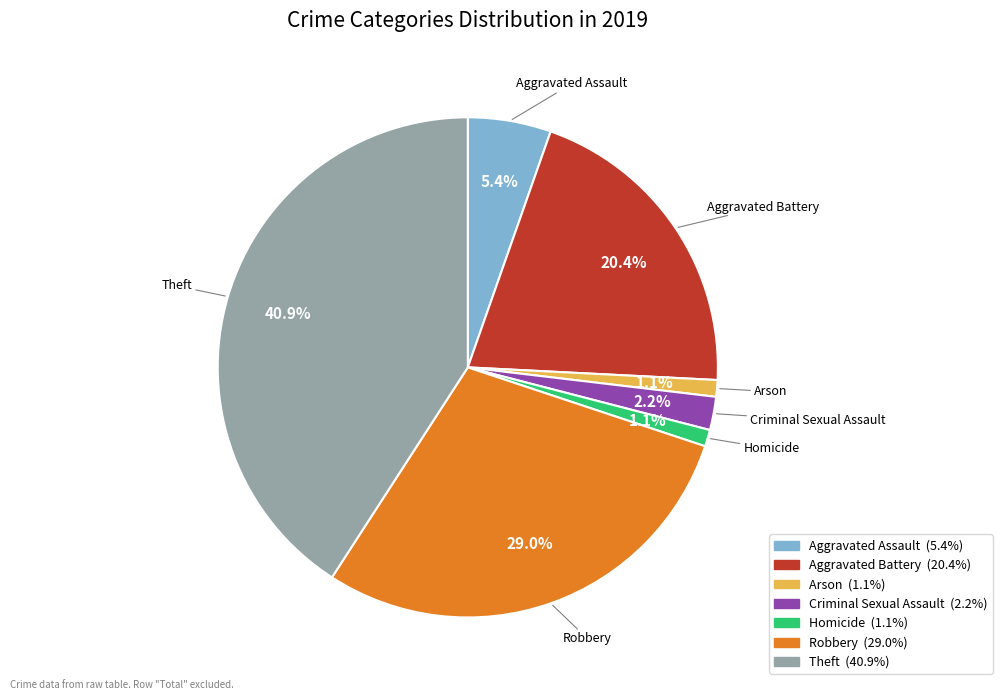

What percentage is the Aggravated Battery slice, to the nearest percent?

20%